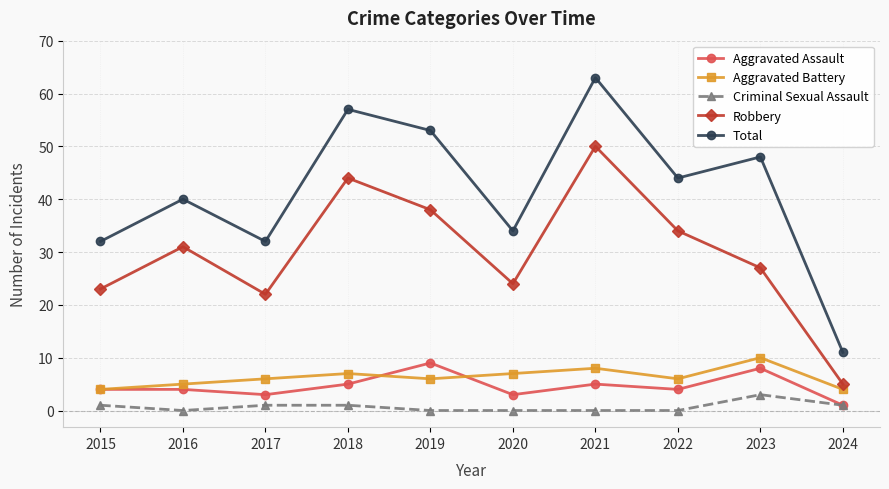

True or false: Criminal Sexual Assault and Aggravated Battery intersect in this chart.

False